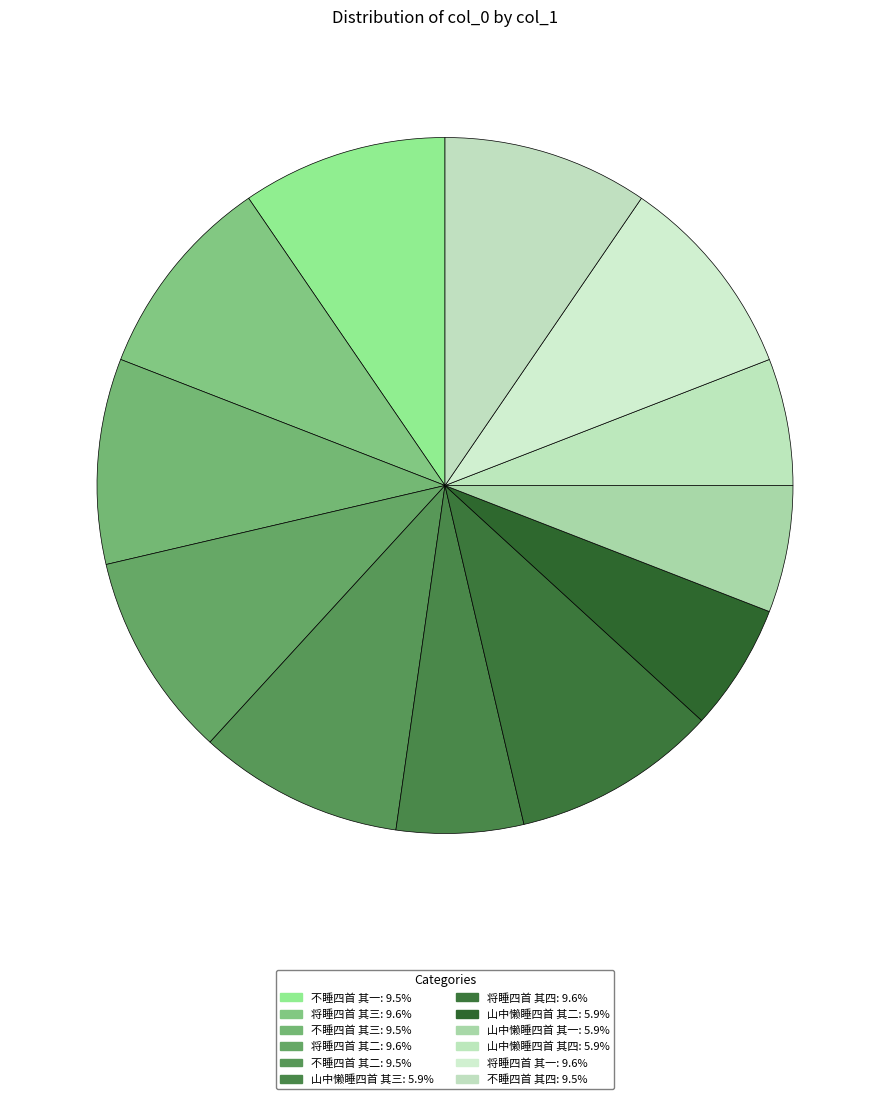

How many slices are in this pie chart?

12